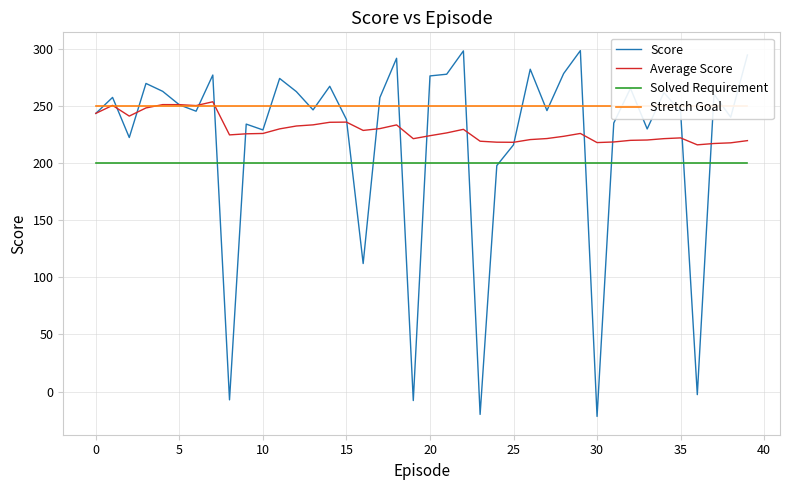

Which series has the largest total across all categories?

Stretch Goal